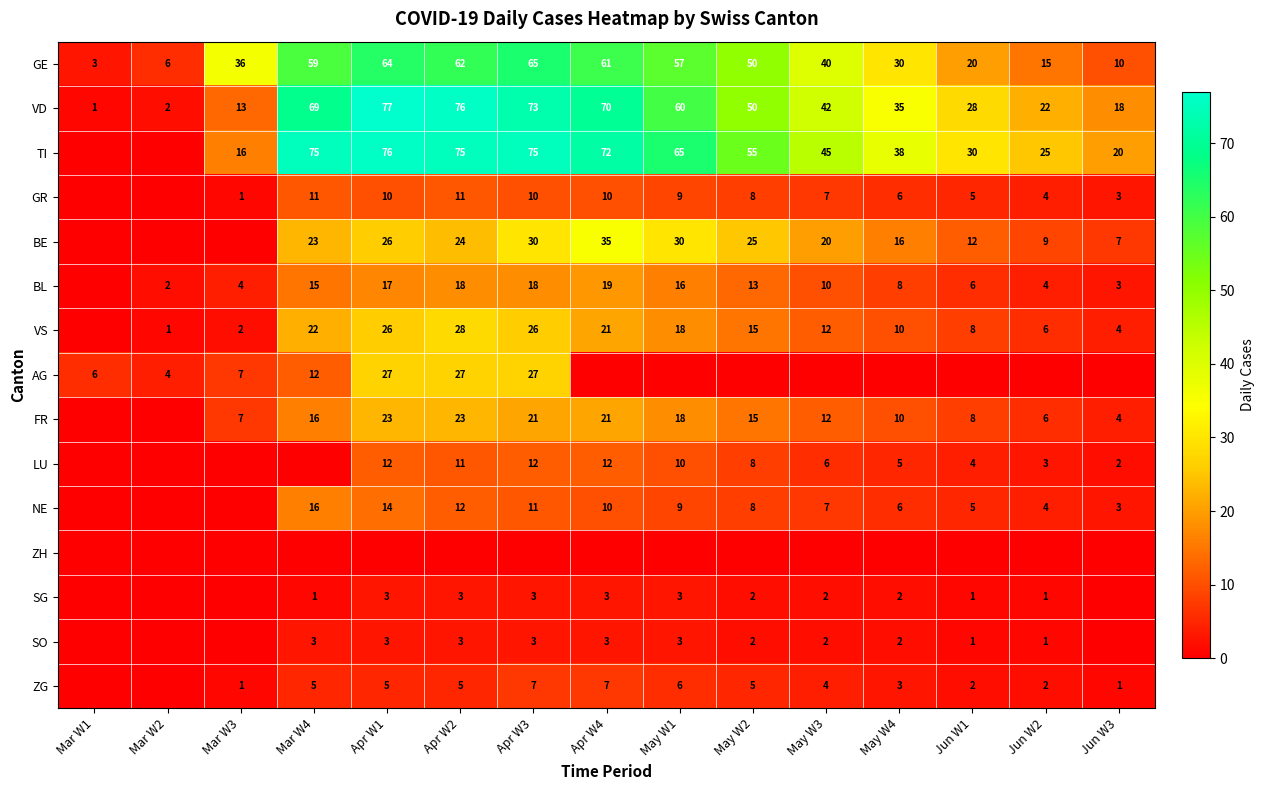

What is the difference between the BE values at Jun W1 and May W4?

4